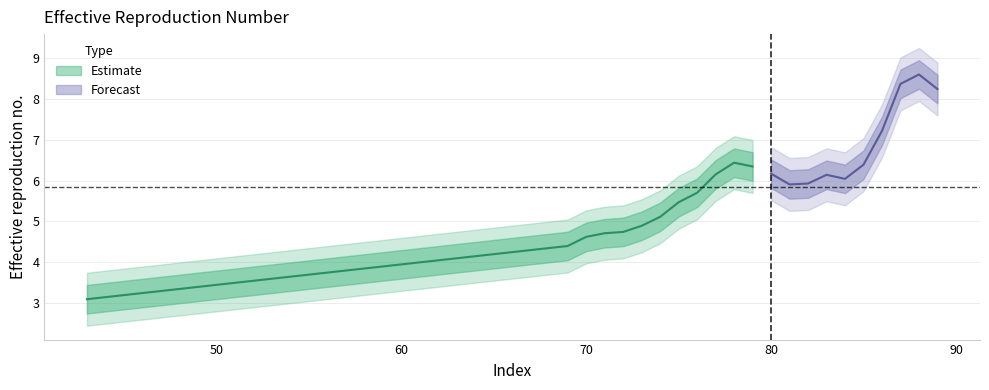

What is the greatest value displayed?

8.6